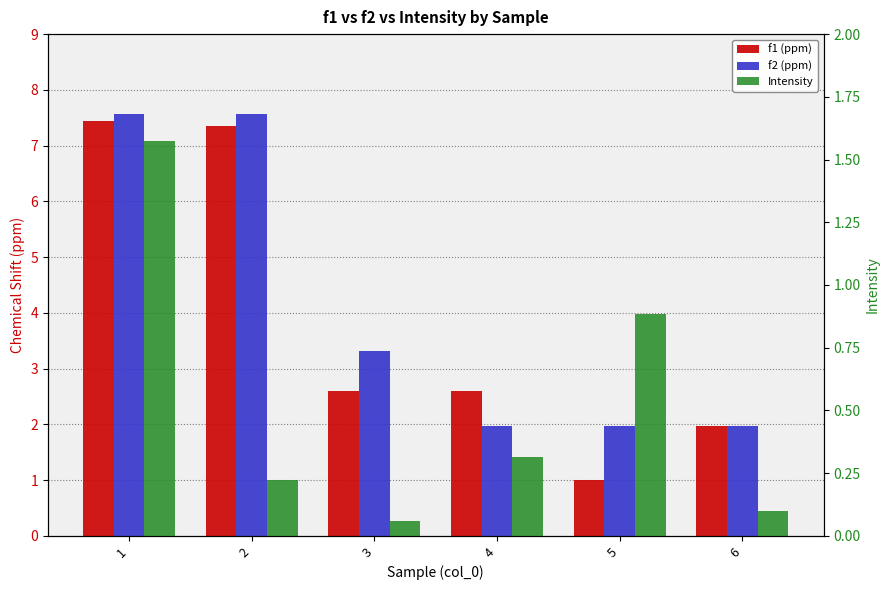

At which label does f2 (ppm) reach its minimum?

6